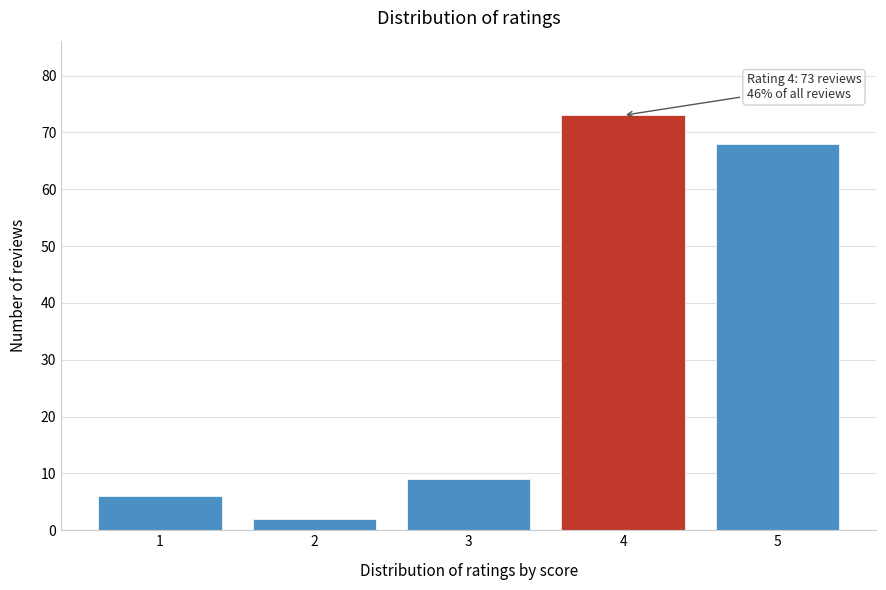

Reading right to left, extract all data points from this chart.

68	73	9	2	6